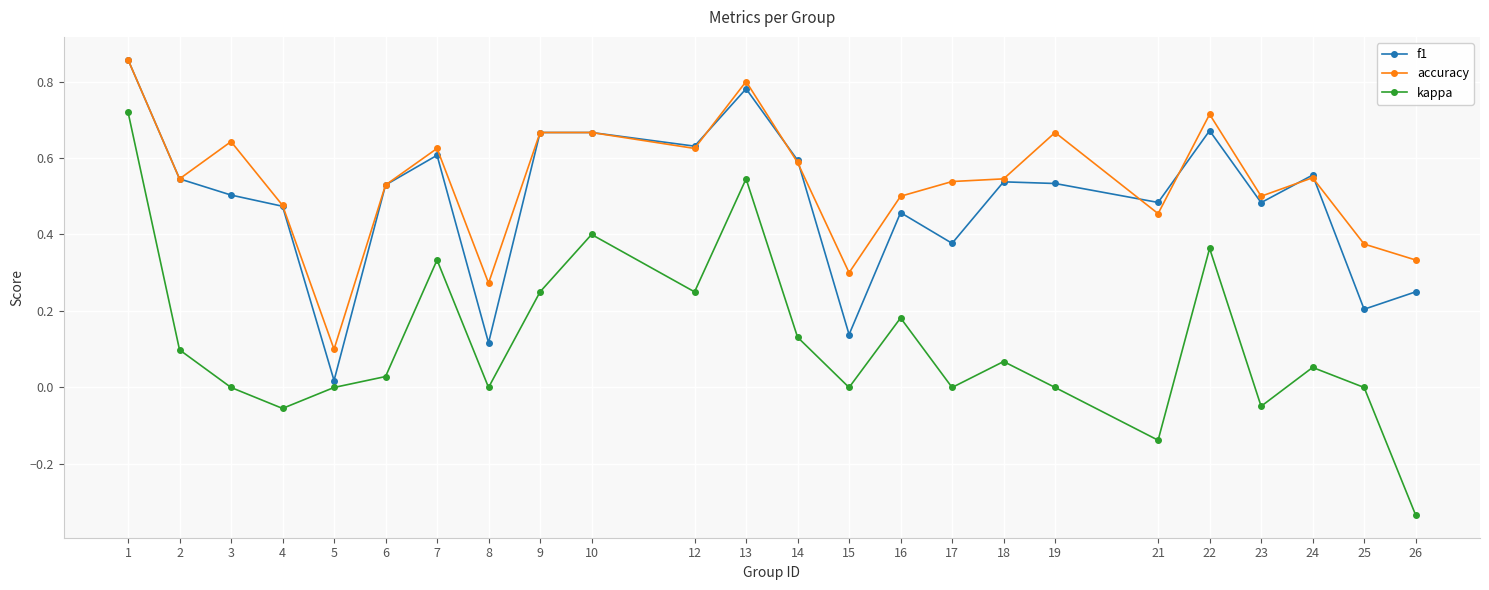

In f1, how many points are lower than both neighbors (excluding endpoints)?

8